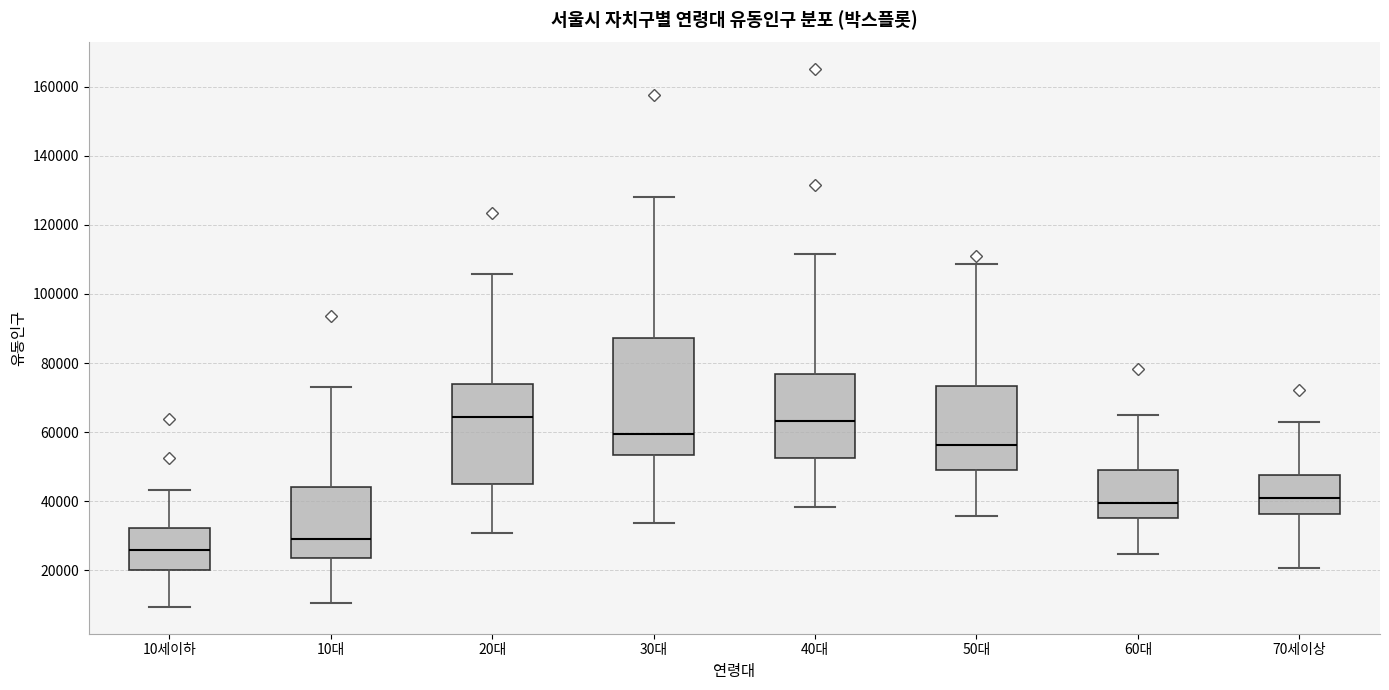

Which box is the tallest, from its lower edge to its upper edge?

30대